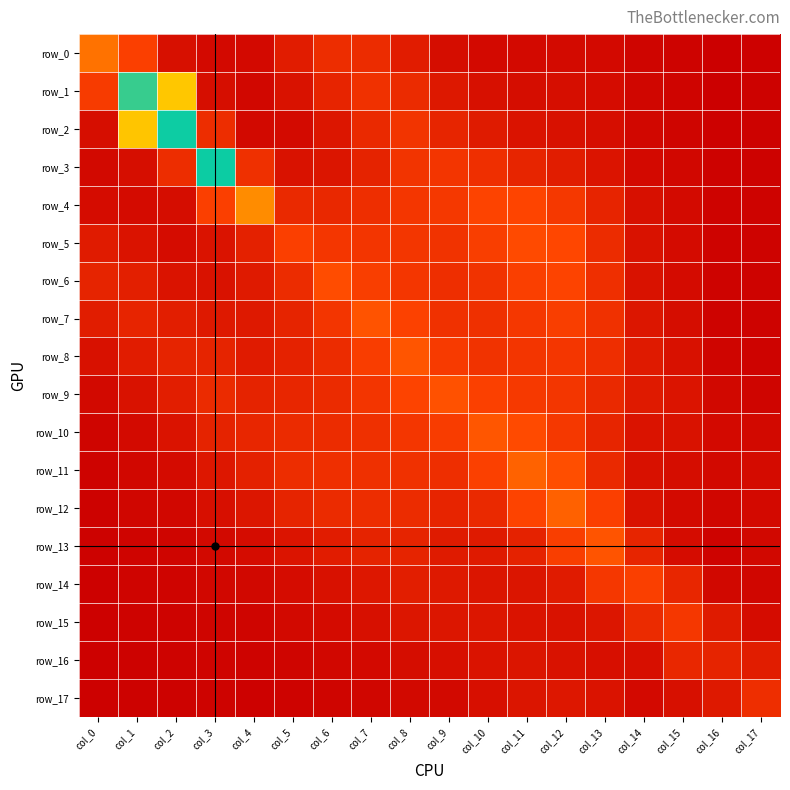

What is the total value across all series at col_13?

13.3